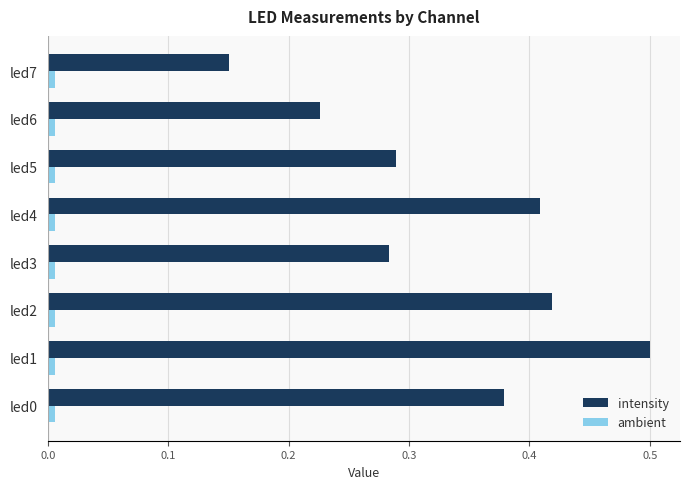

Rank the series by their maximum value, from lowest to highest.

ambient, intensity